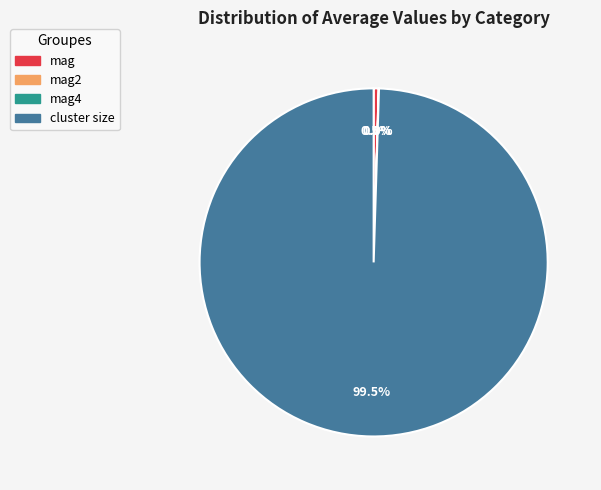

Is there any slice that represents more than half of the pie?

Yes